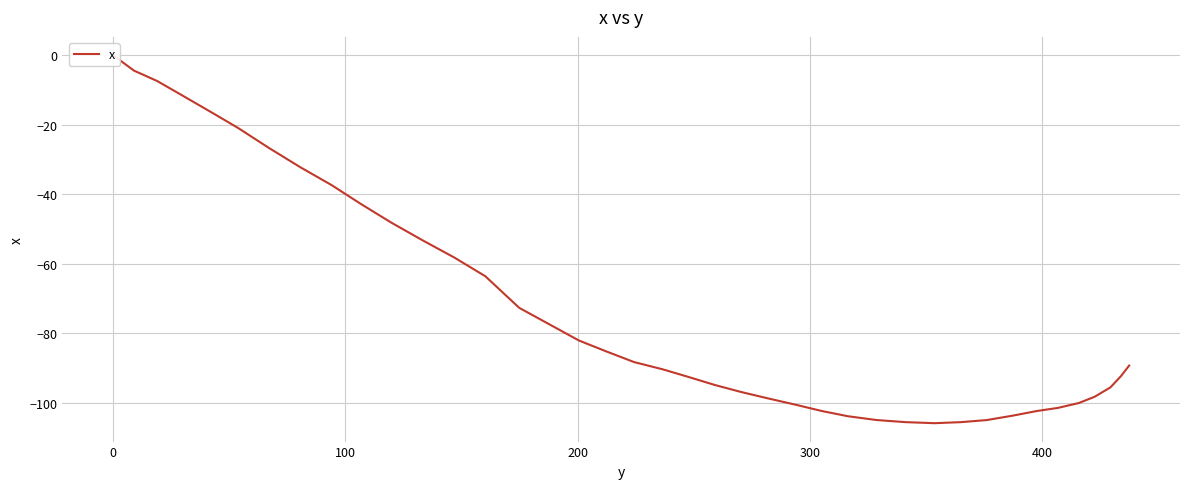

Does the chart display data point markers on the line(s)?

No